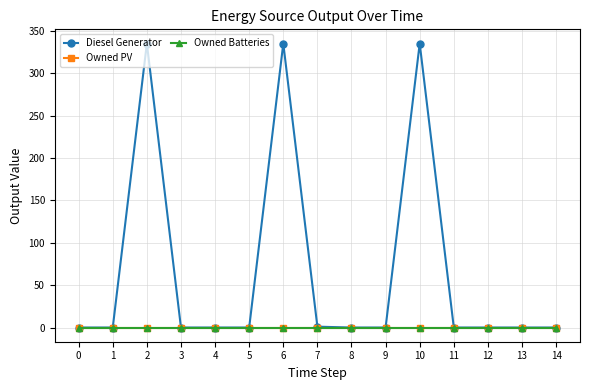

Is this an area chart (filled region under the line)?

No